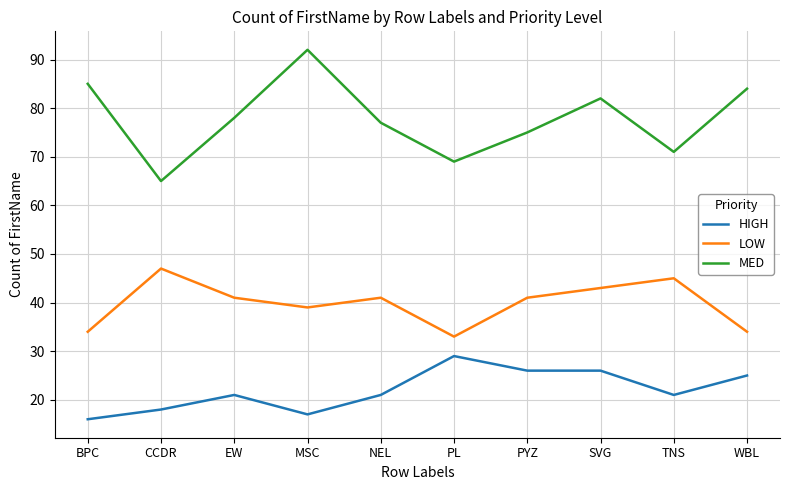

What is the sum of the MED values at EW and MSC?

170